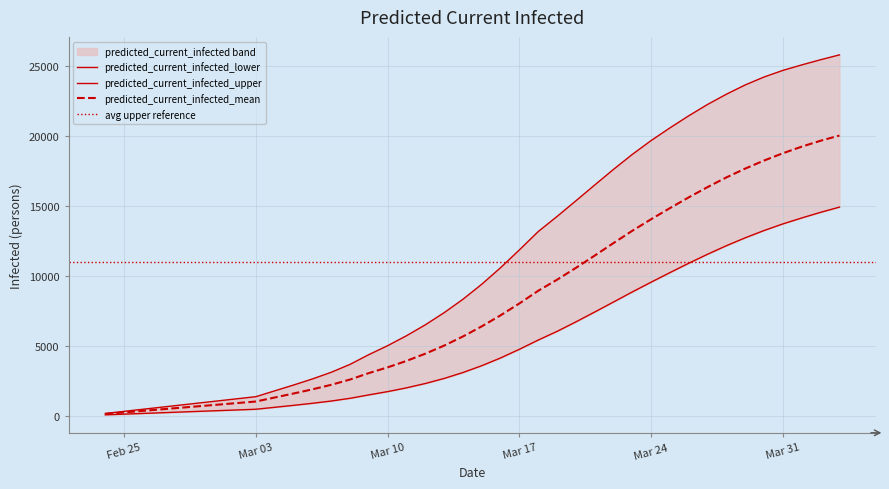

What is the label of the 19th point from the left?

2020-03-13